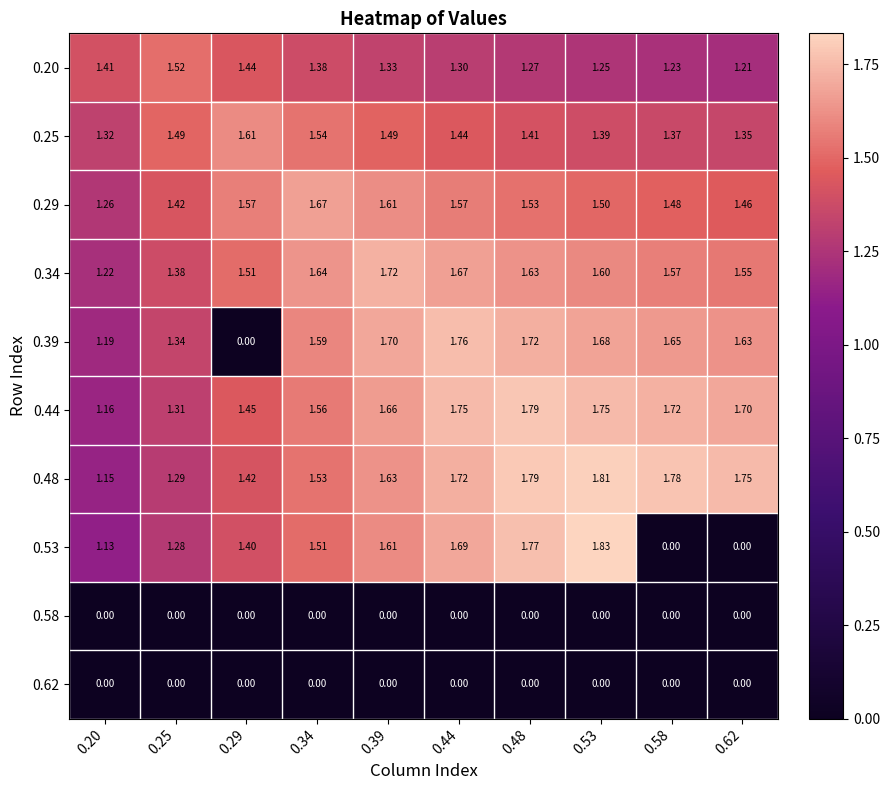

Is the value of 0.48 at 0.34 greater than the value of 0.39 at 0.39?

No